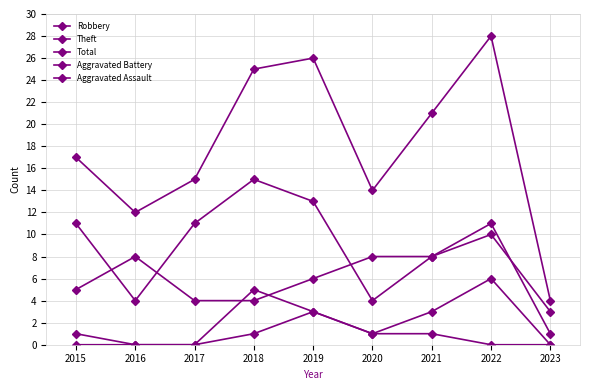

Is this an area chart (filled region under the line)?

No